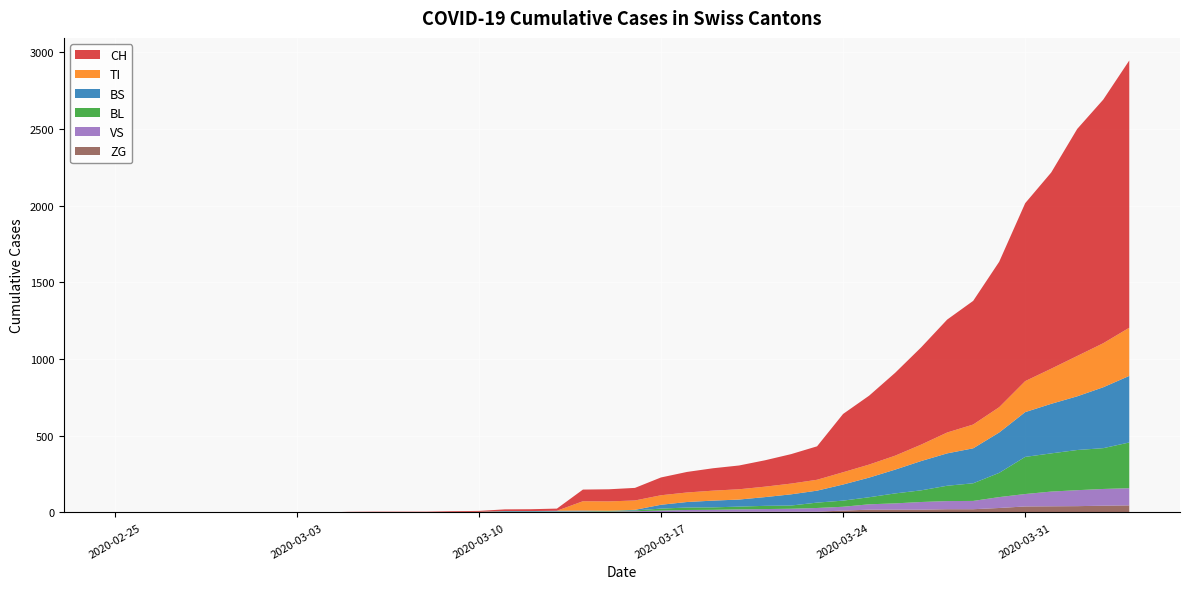

Reading left to right, transcribe all the data shown in this chart.

CH: 0	0	0	0	0	0	0	0	0	2	3	3	3	5	6	11	12	14	76	79	82	116	134	146	155	172	192	218	380	449	540	634	736	806	948	1160	1279	1480	1588	1742
VS: 0	0	0	0	0	0	0	0	0	2	2	2	2	2	2	3	3	5	6	6	8	11	11	12	15	17	19	24	25	35	41	50	53	54	71	81	96	104	109	112
ZG: 0	0	0	0	0	0	0	0	0	0	0	0	0	0	0	0	0	0	0	0	0	1	5	5	5	5	5	5	12	18	18	18	21	21	29	39	40	41	44	46
TI: 0	0	0	0	0	0	0	0	0	0	0	0	0	0	0	0	0	0	61	61	61	62	62	65	67	68	70	71	80	85	91	107	136	155	165	202	229	263	287	314
BL: 0	0	0	0	0	0	0	0	0	0	0	0	0	1	2	2	2	2	2	5	5	13	16	16	18	21	21	35	40	46	65	76	100	115	158	242	249	262	266	298
BS: 0	0	0	0	0	0	0	0	0	0	0	0	0	0	0	4	4	4	4	0	4	25	36	44	46	57	73	78	105	128	155	191	211	228	263	292	323	350	397	434